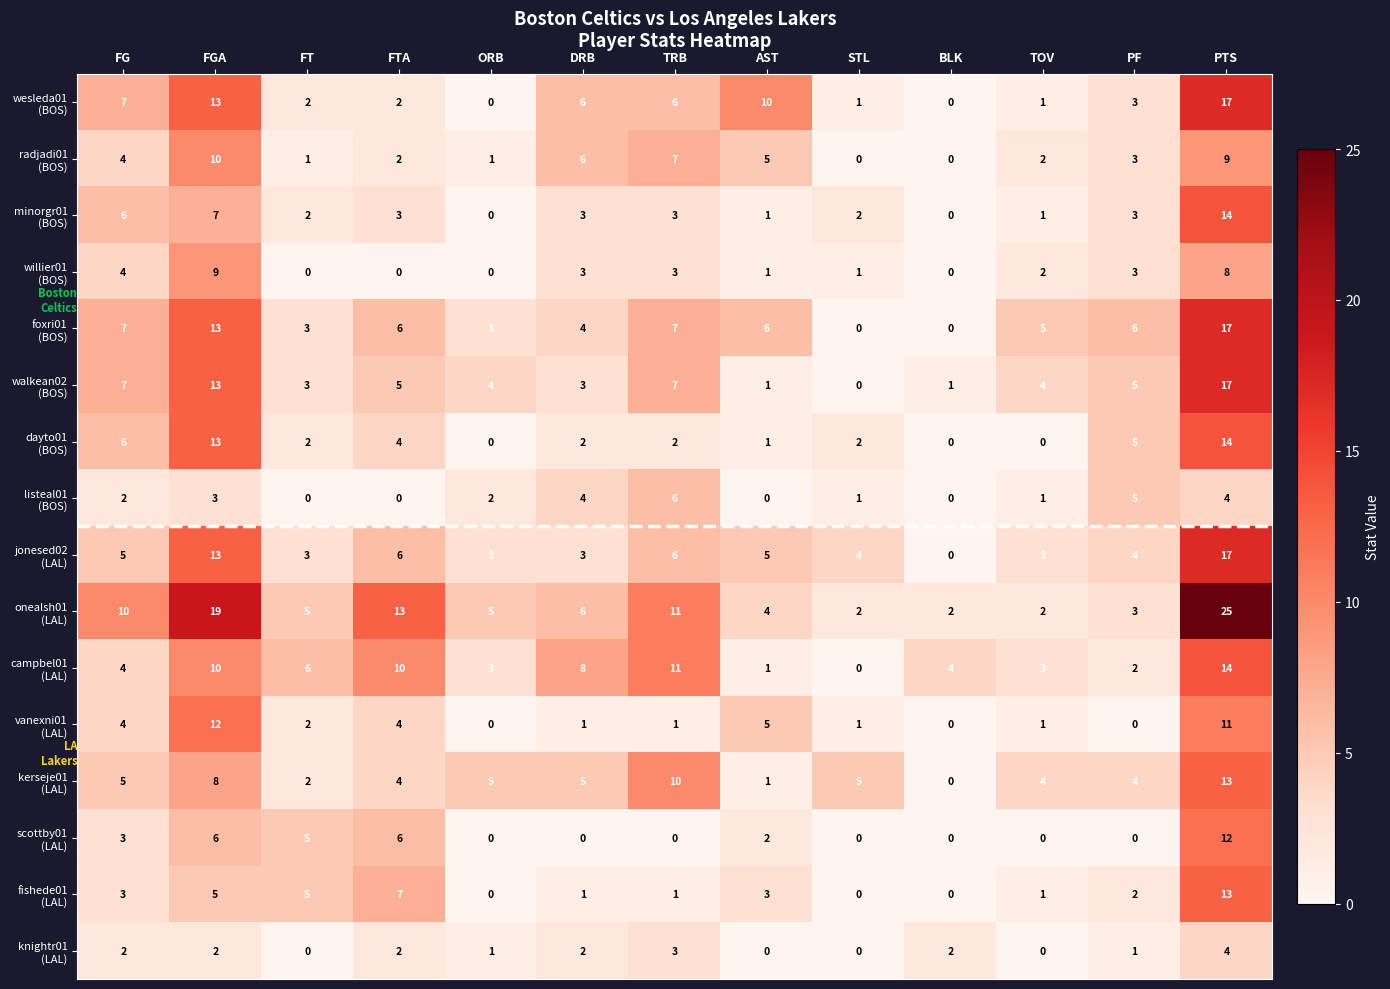

What is the maximum value shown in the chart?

25